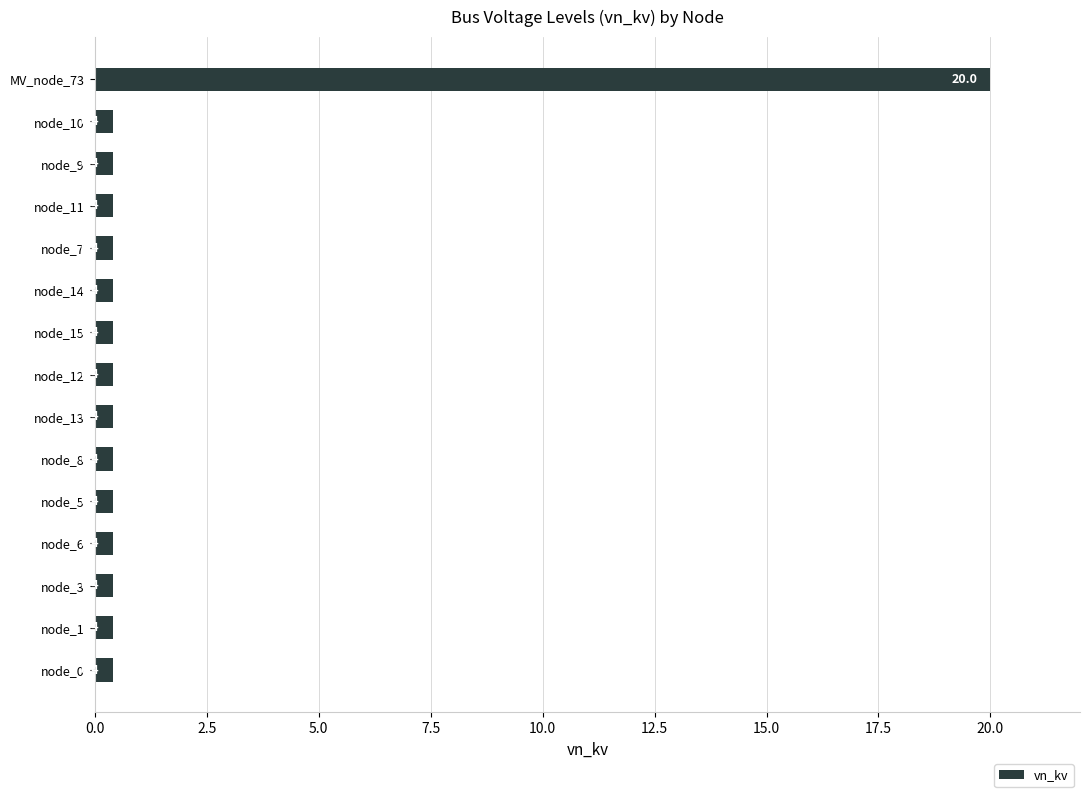

The chart shows a value of 8.0 at MV_node_73. True or false?

False